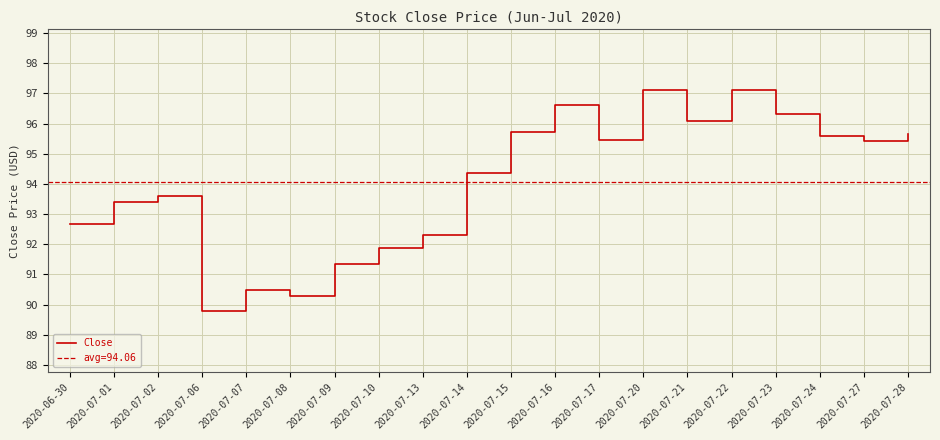

The chart shows a value of 94.4 at 2020-07-14. True or false?

True